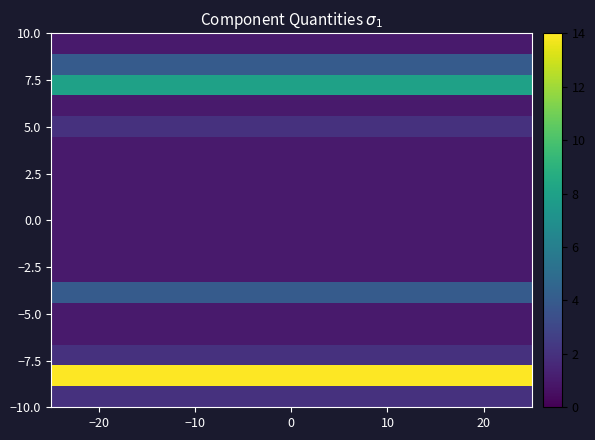

Count the number of categories in the chart.

20